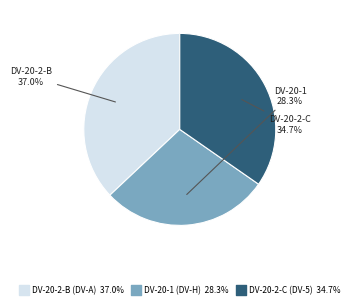

Rank the categories by value from highest to lowest.

DV-20-2-B (DV-A), DV-20-2-C (DV-5), DV-20-1 (DV-H)